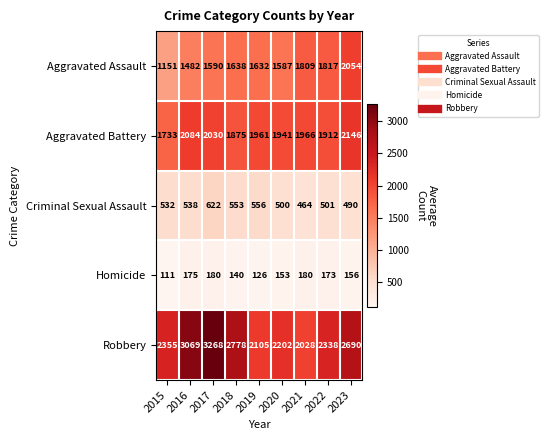

How many data points in Robbery are less than 2355?

4